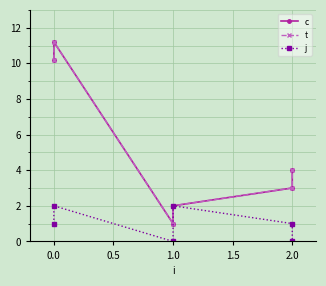

The value of j at 2.0 is 1.3. True or false?

False